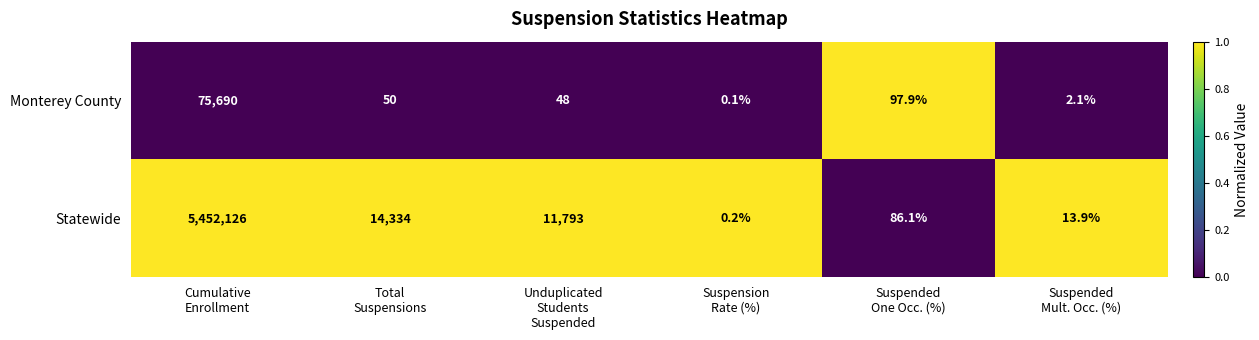

Count the number of categories in the chart.

6